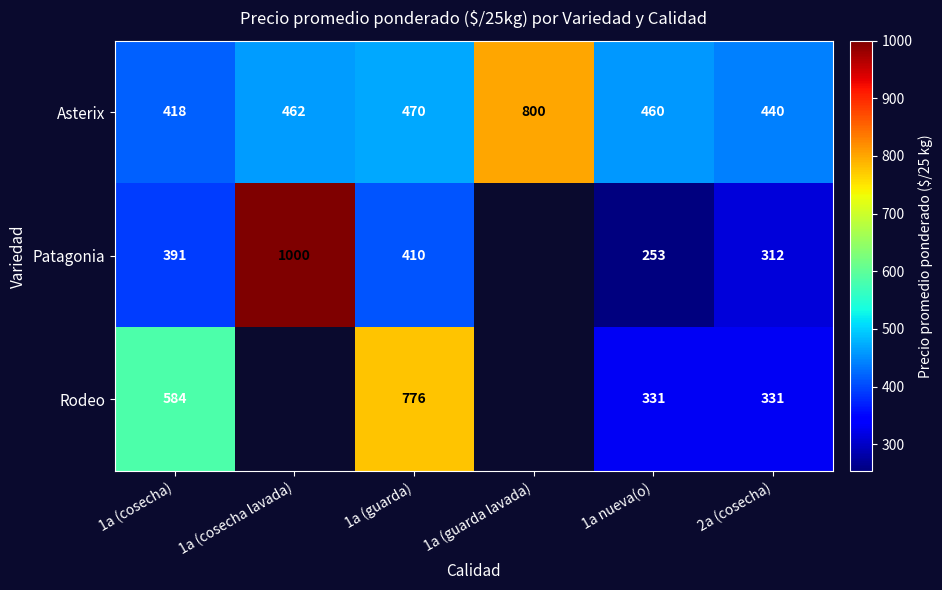

What is the spread (max minus min) of values at 1a (cosecha lavada)?

538.0